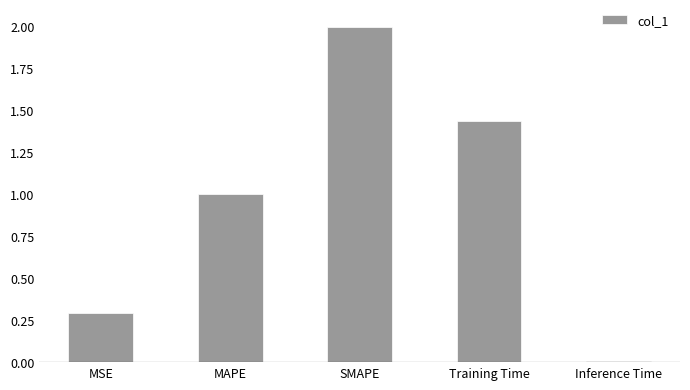

List the labels in order of value, smallest first.

Inference Time, MSE, MAPE, Training Time, SMAPE